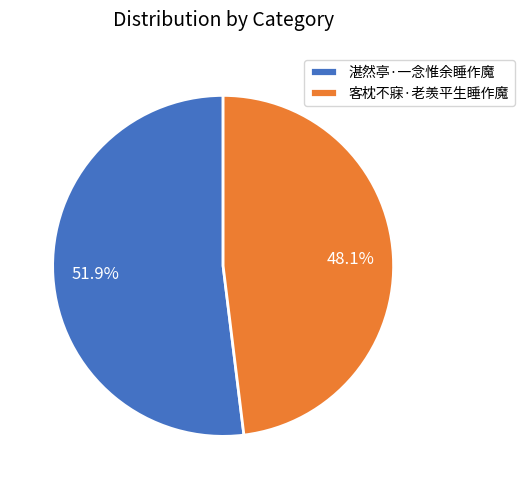

The 客枕不寐·老羡平生睡作魔 slice represents 56% of the pie. True or false?

False